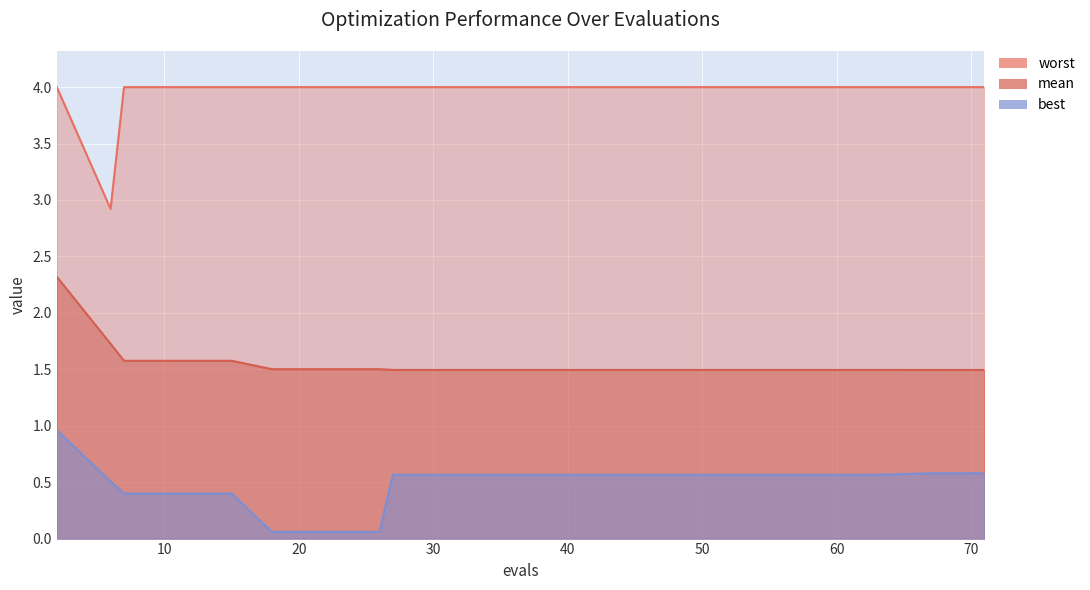

Is the value of best at 71 greater than the value of mean at 55?

No